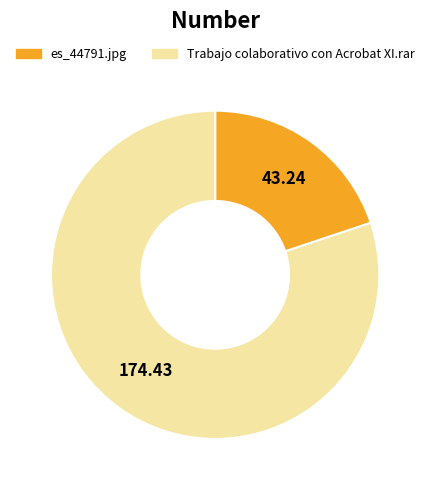

Do es_44791.jpg and Trabajo colaborativo con Acrobat XI.rar together represent more than half of the pie?

Yes